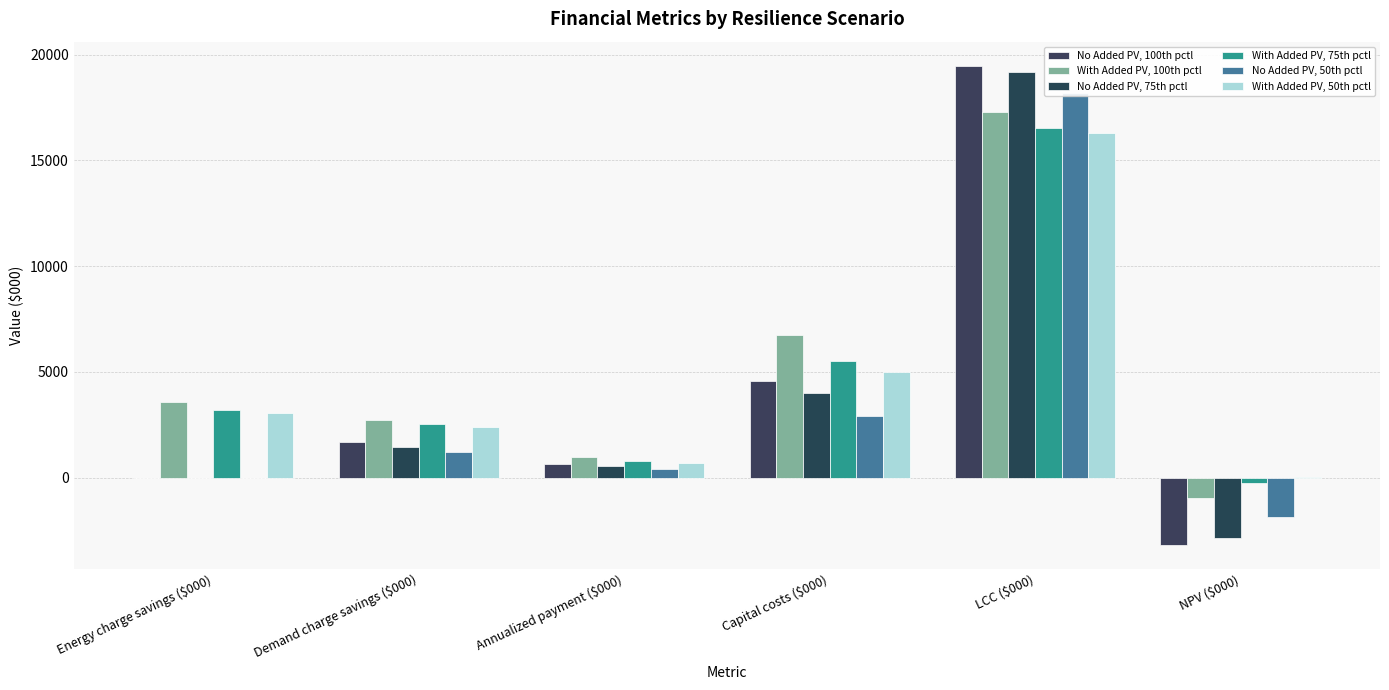

What is the label of the 3rd bar from the left?

Annualized payment ($000)